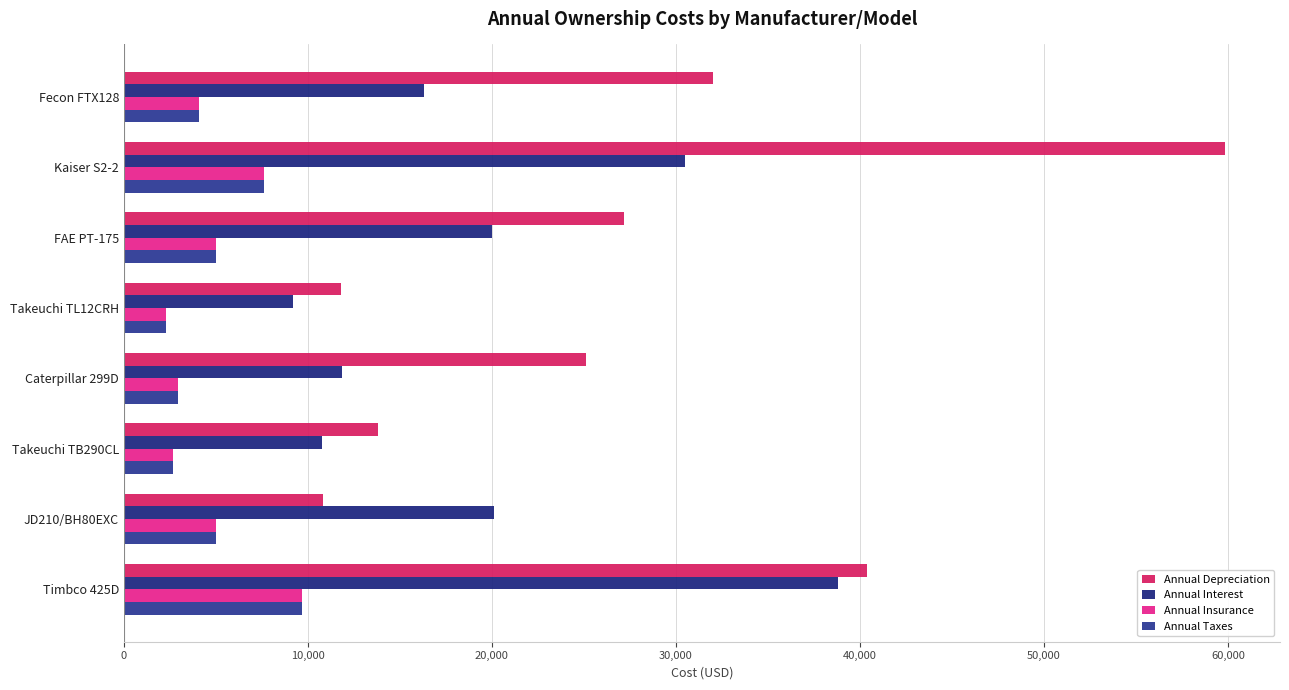

What is the sum of all Annual Interest values?

157493.2